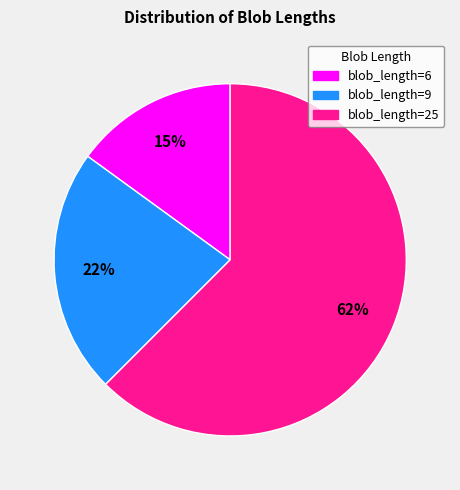

Which has a higher value, blob_length=9 or blob_length=6?

blob_length=9